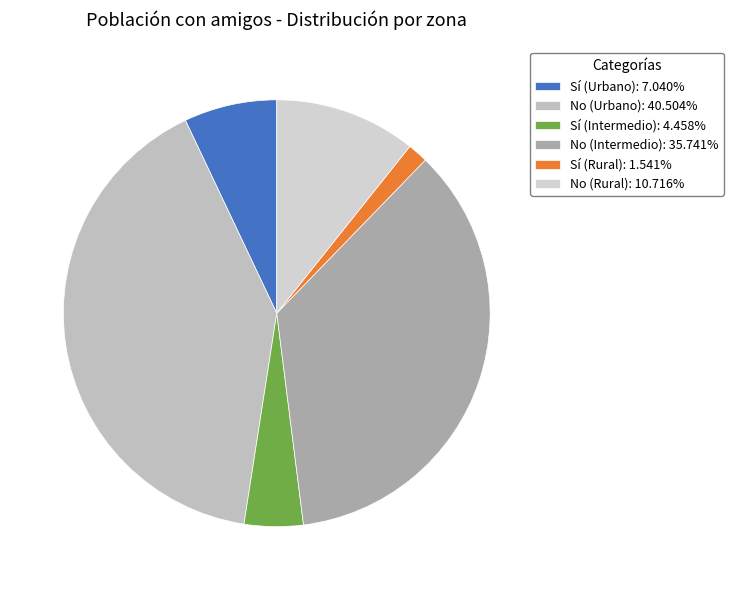

Is there a majority slice in this chart?

No